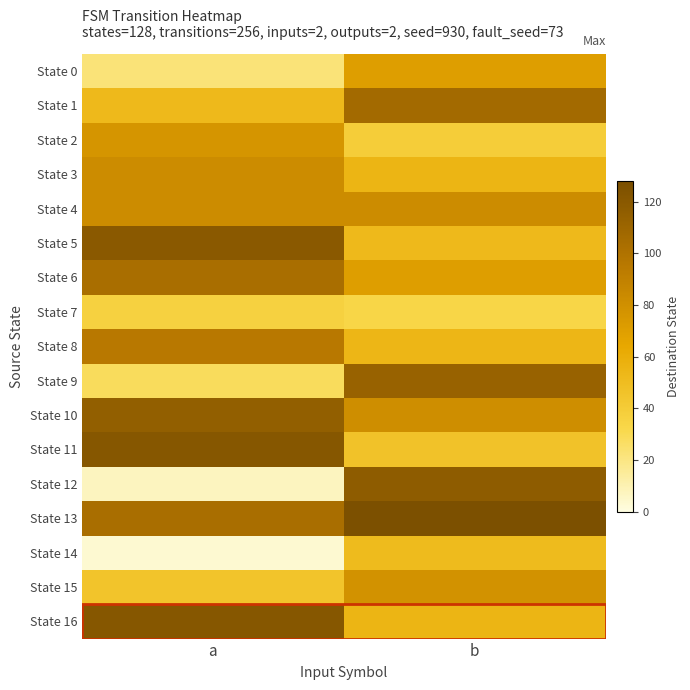

At how many categories does at least one series exceed 27?

2